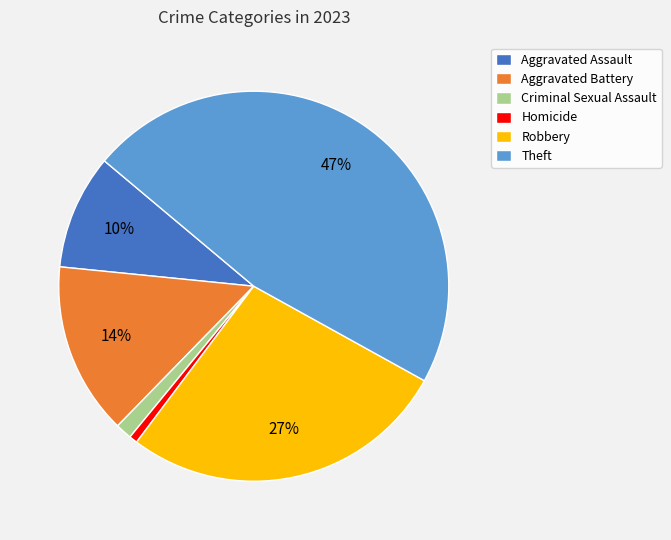

To the nearest percent, what percentage of the pie is Theft?

47%